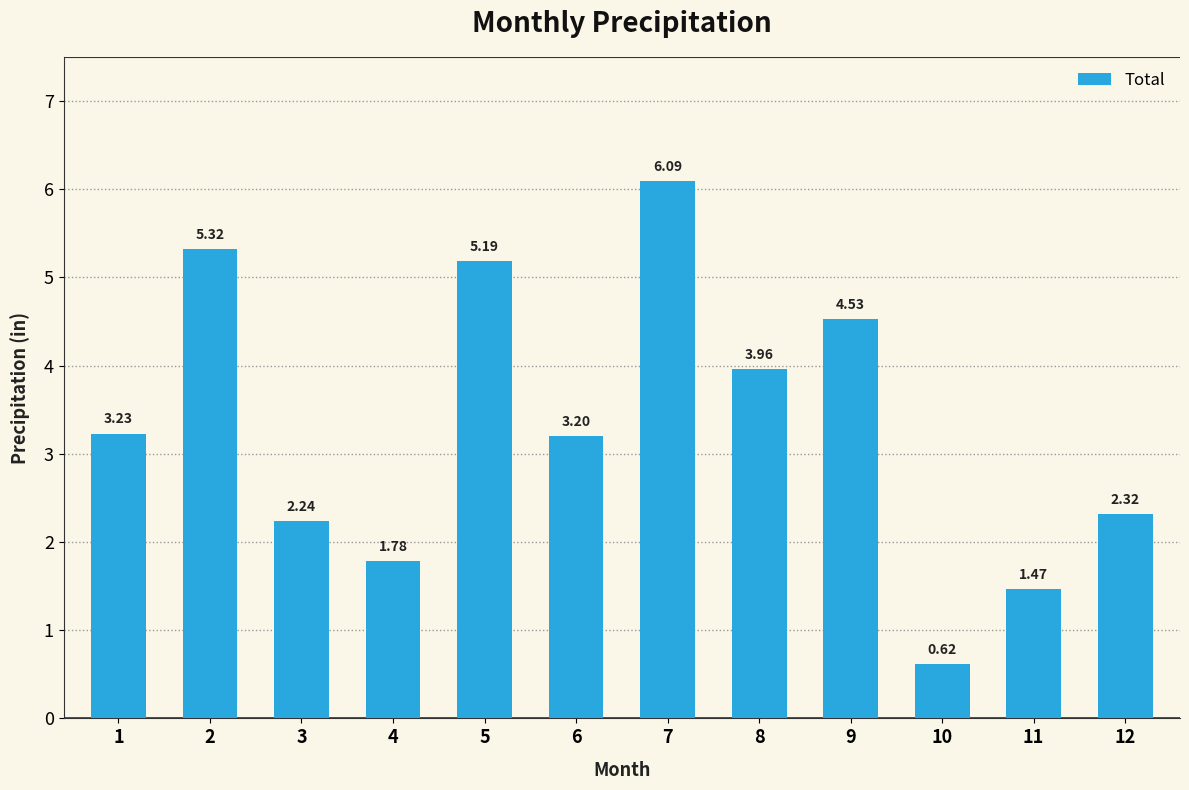

At which category does the chart reach its peak across all series?

7